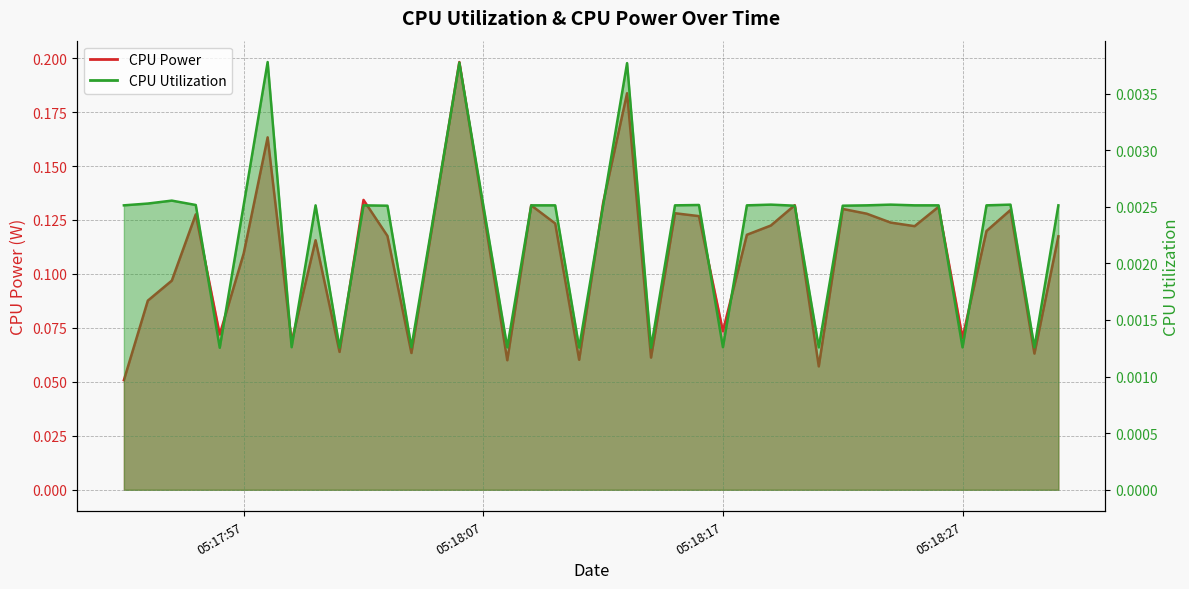

At which category is the sum across all series the highest?

2025-03-24 05:18:06